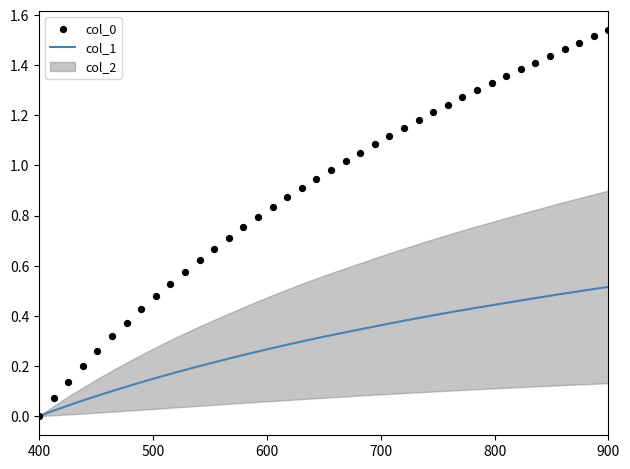

At which category is the sum across all series the highest?

900